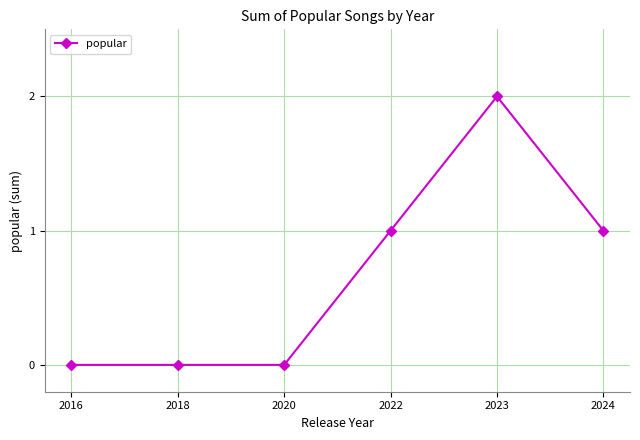

At which category does the chart reach its peak across all series?

2023